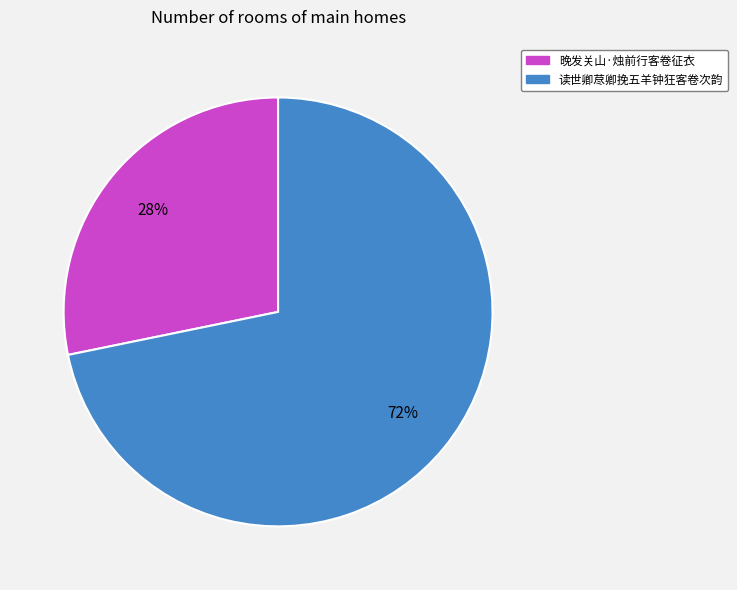

What is the smallest slice in the pie chart?

晚发关山·烛前行客卷征衣